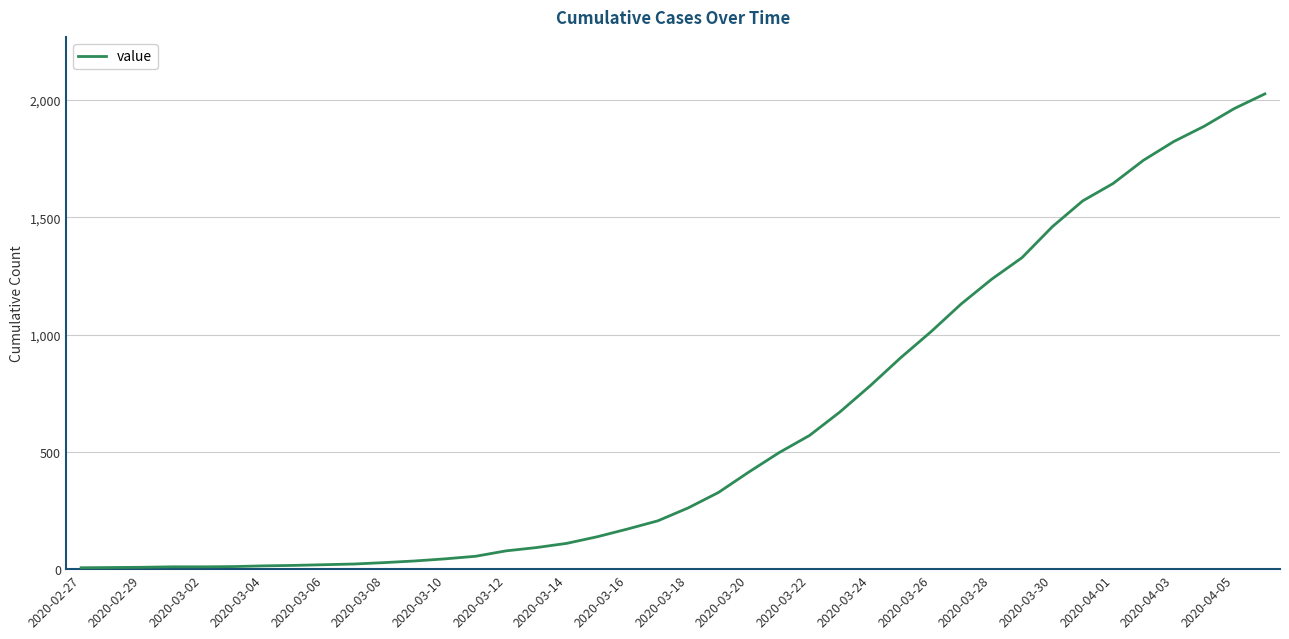

What is the maximum value shown in the chart?

2026